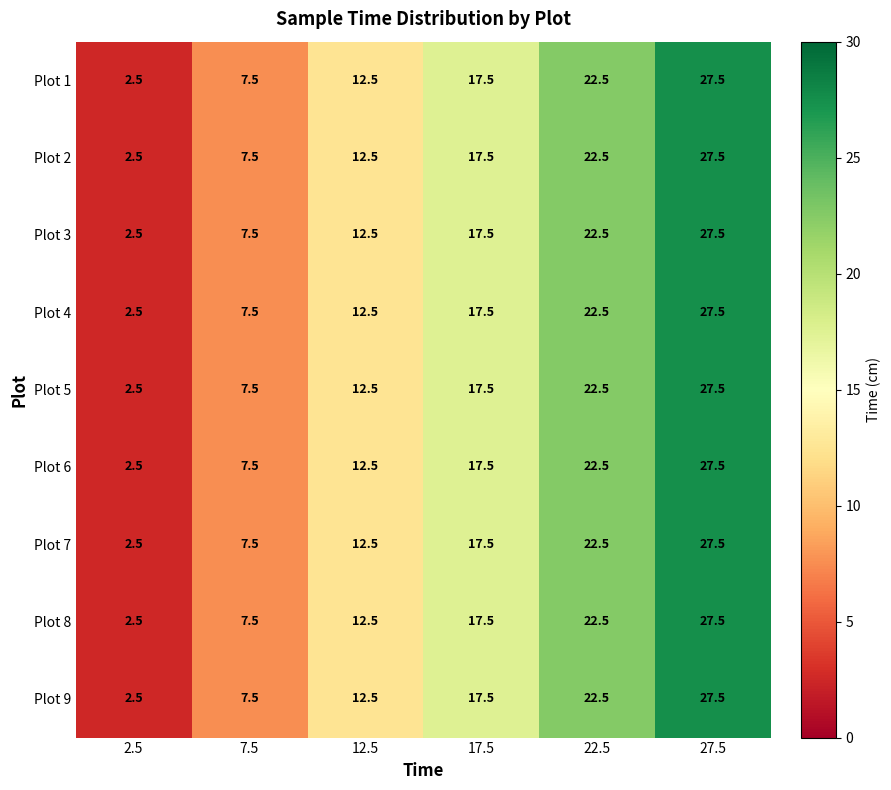

What is the sum of all Plot 4 values?

90.0